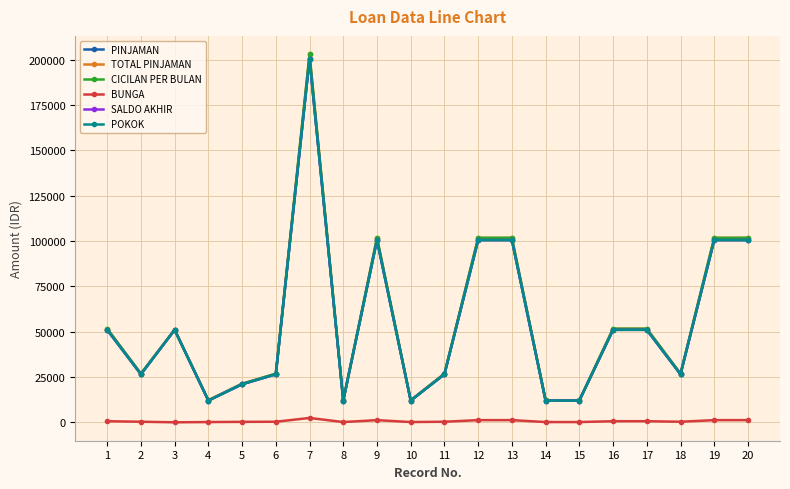

In SALDO AKHIR, how many points are higher than both neighbors (excluding endpoints)?

3